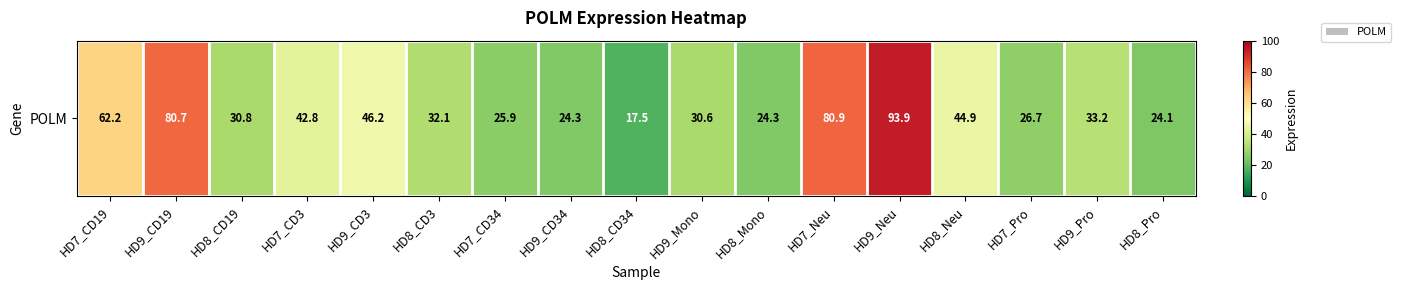

What is the sum of the values at HD8_CD3 and HD9_Mono?

62.7